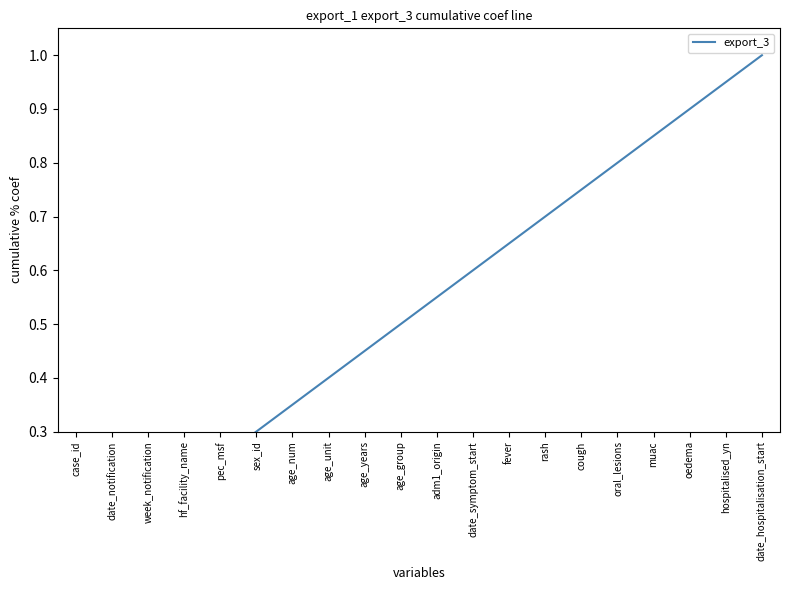

What is the maximum value shown in the chart?

1.0